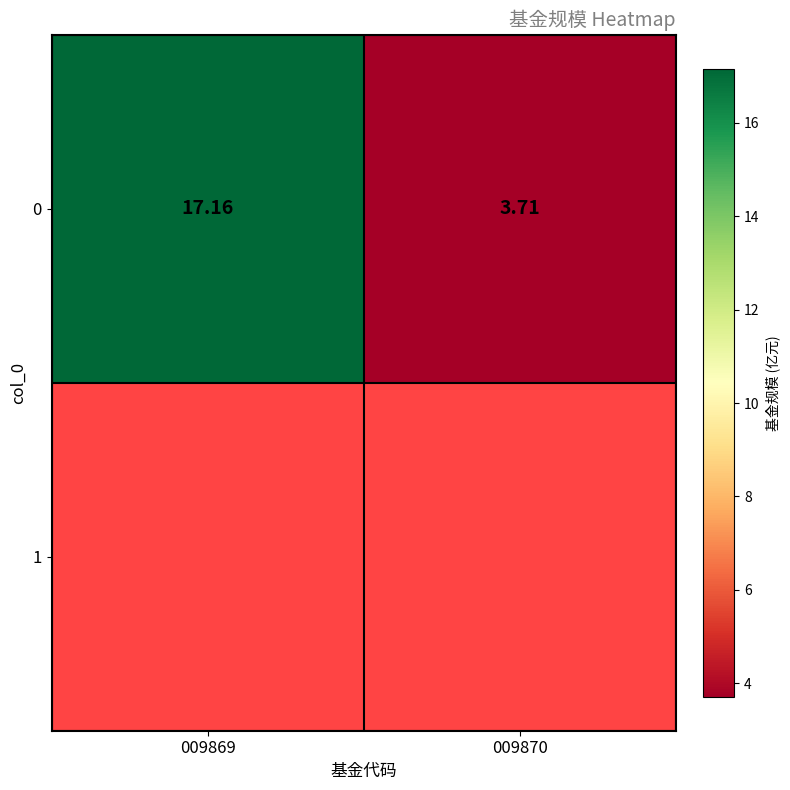

The chart shows a value of 17.2 at 009869. True or false?

True